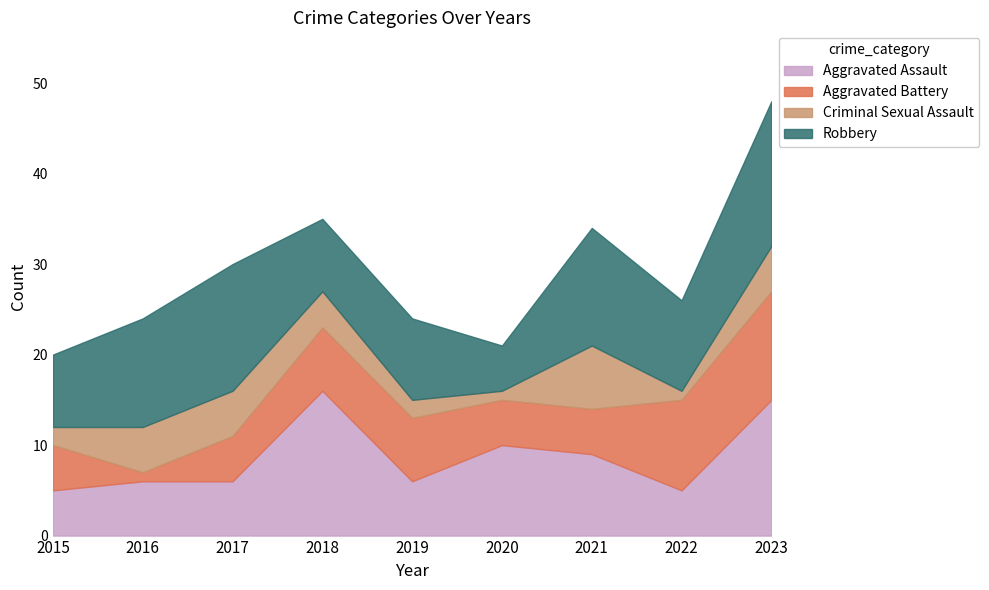

Reading left to right, list all the values displayed in this chart.

Aggravated Assault: 5	6	6	16	6	10	9	5	15
Aggravated Battery: 5	1	5	7	7	5	5	10	12
Criminal Sexual Assault: 2	5	5	4	2	1	7	1	5
Robbery: 8	12	14	8	9	5	13	10	16